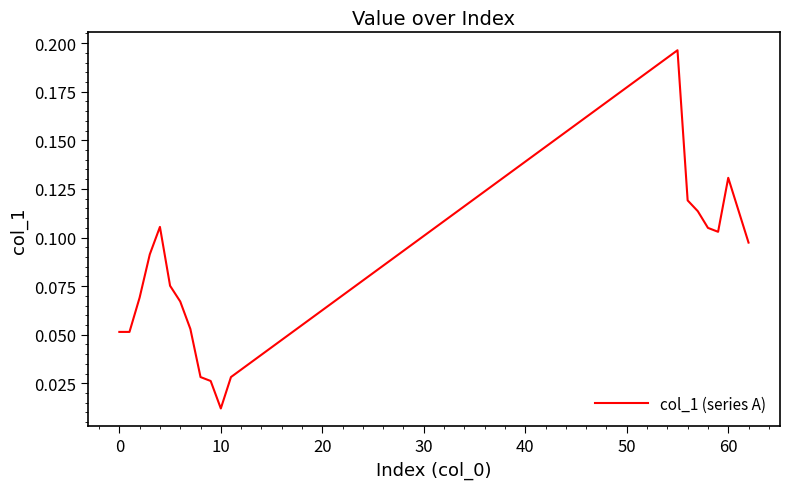

Count the number of categories in the chart.

20